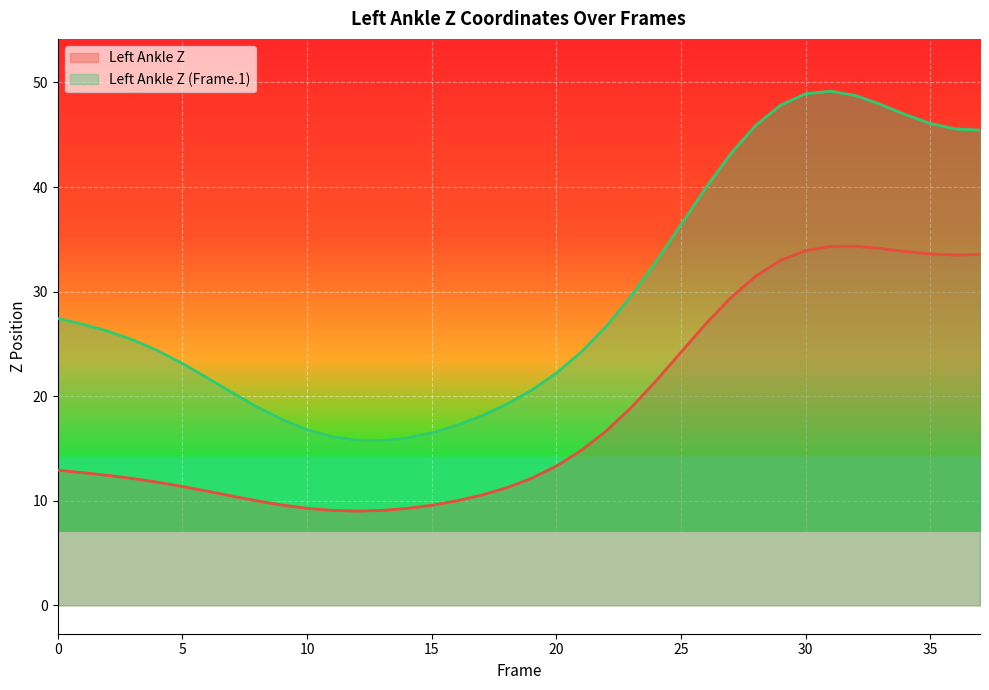

At which category is the sum across all series the highest?

31